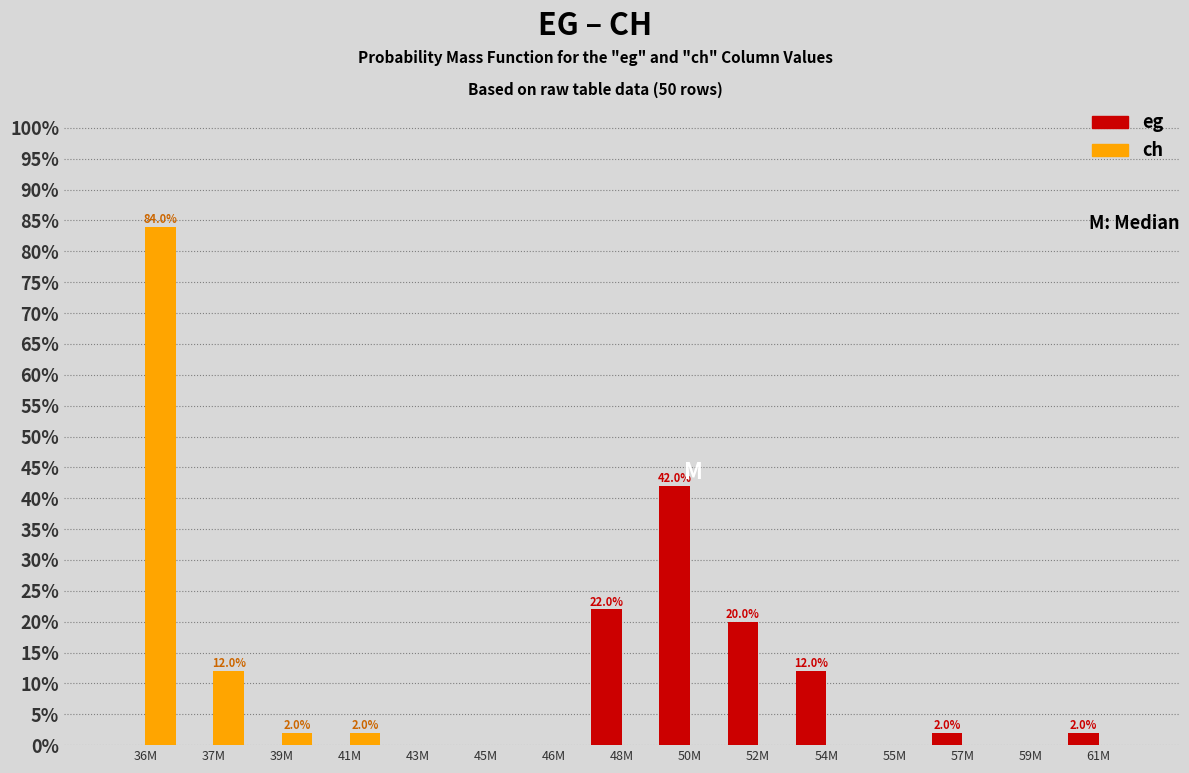

Reading left to right, extract all data points from this chart.

eg: 36M=0	37M=0	39M=0	41M=0	43M=0	45M=0	46M=0	48M=22	50M=42	52M=20	54M=12	55M=0	57M=2	59M=0	61M=2
ch: 36M=84	37M=12	39M=2	41M=2	43M=0	45M=0	46M=0	48M=0	50M=0	52M=0	54M=0	55M=0	57M=0	59M=0	61M=0